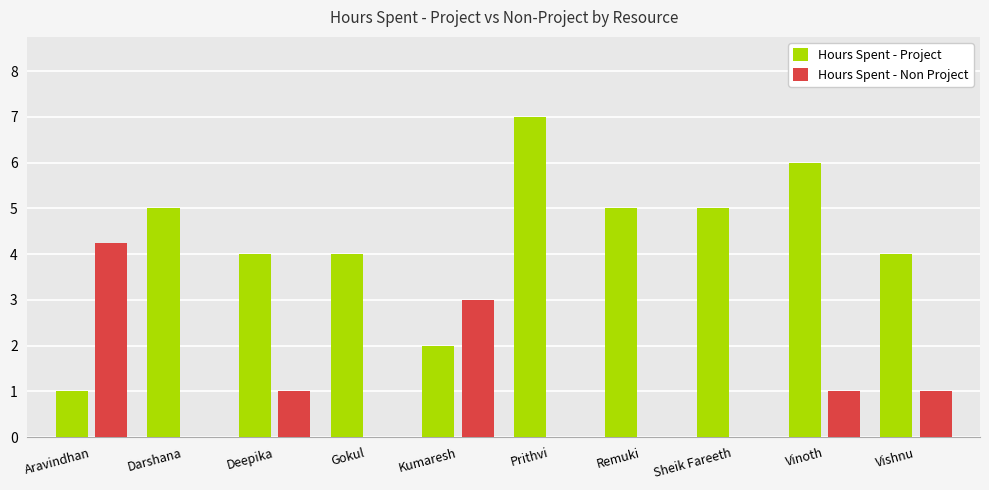

What is the sum of the Hours Spent - Project values at Deepika and Sheik Fareeth?

9.0